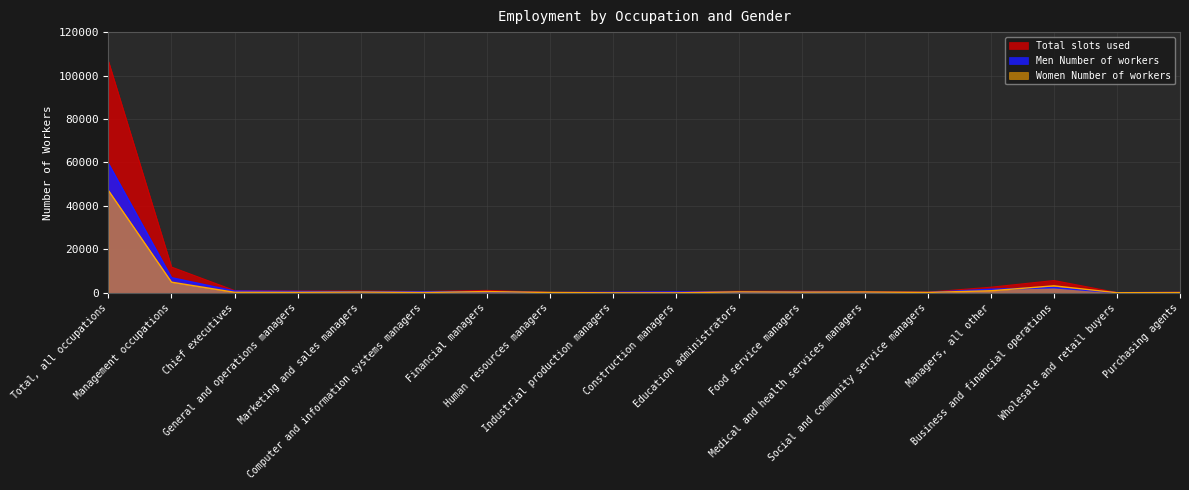

Which series ends up on top after the final intersection of Women Number of workers and Men Number of workers?

Women Number of workers